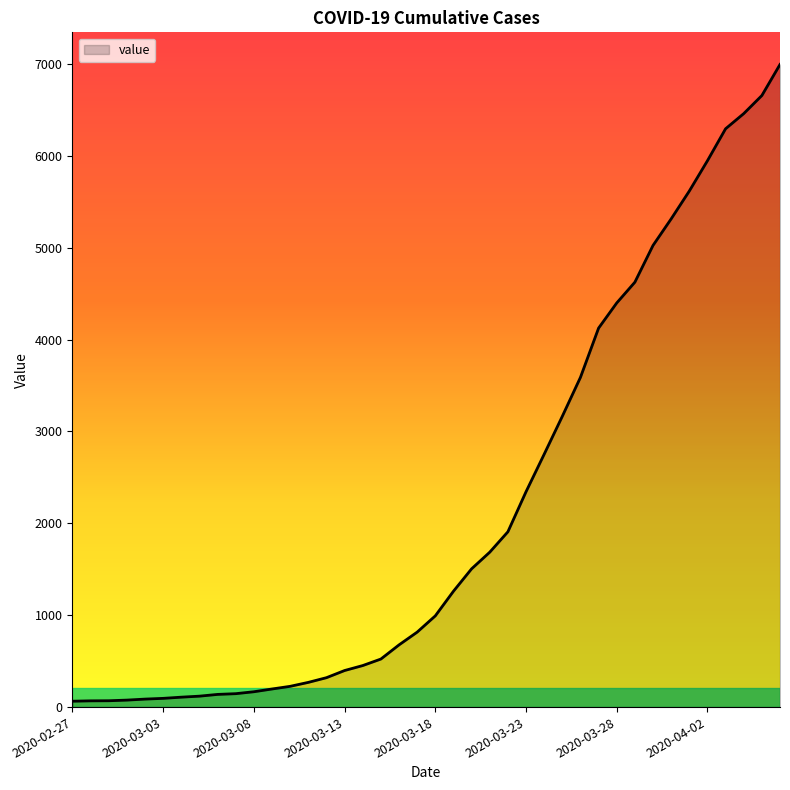

What is the greatest value displayed?

6995